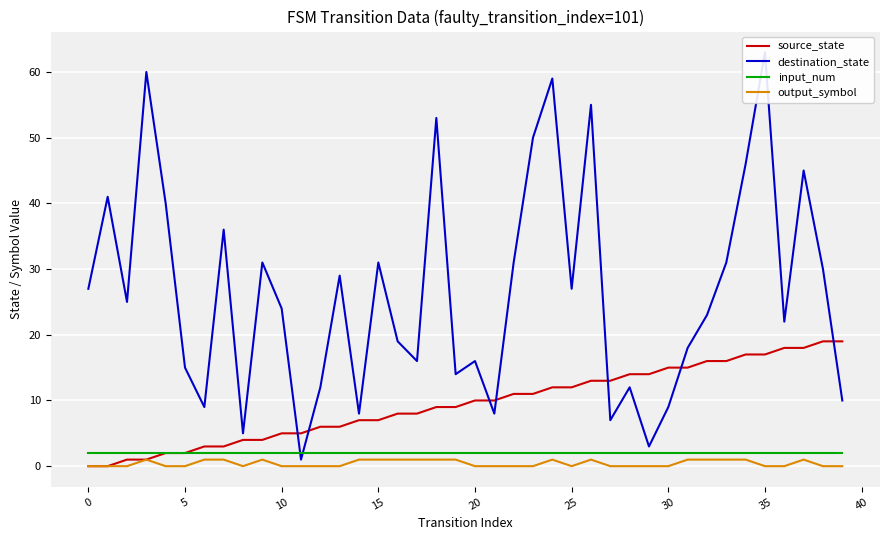

What are all the series names shown in the legend?

source_state, destination_state, input_num, output_symbol